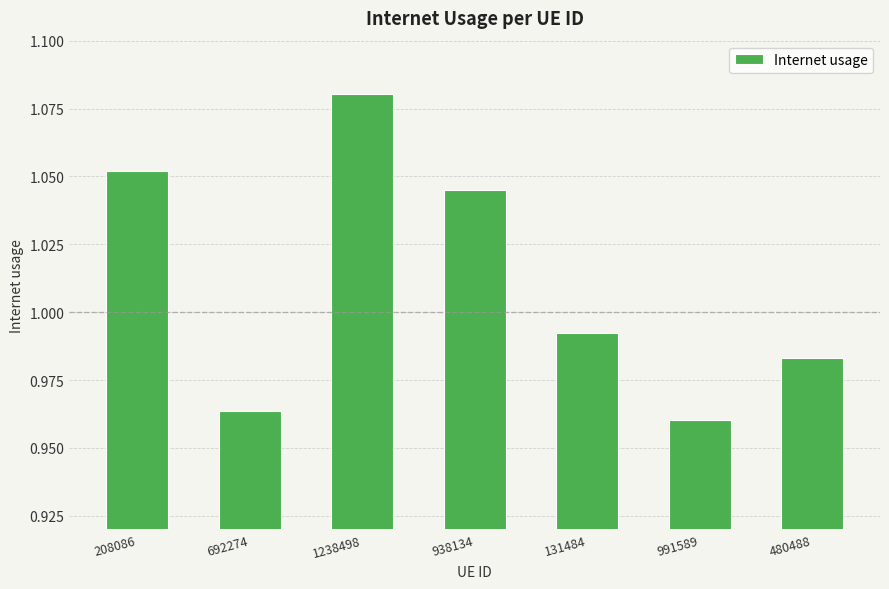

What is the label of the 3rd bar from the right?

131484